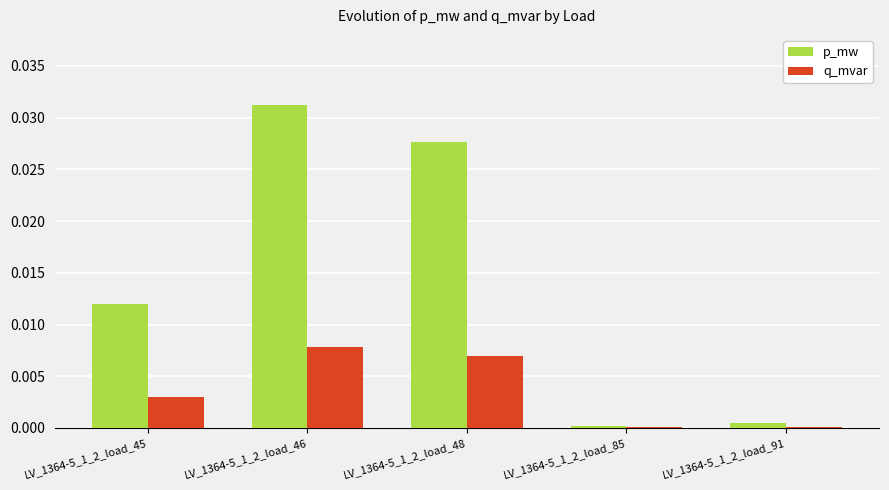

Is it true that p_mw equals 0.0 at LV_1364-5_1_2_load_46?

True